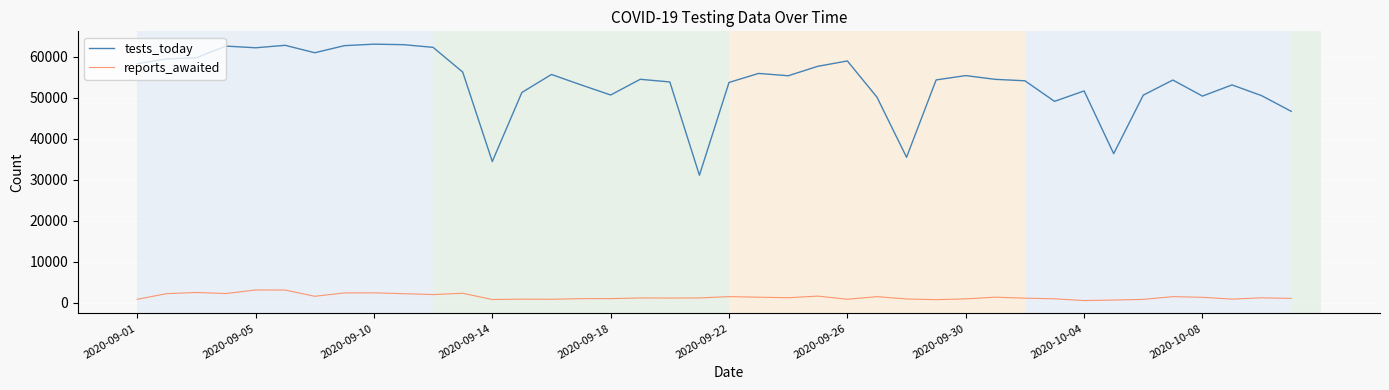

Which series has the largest total across all categories?

tests_today